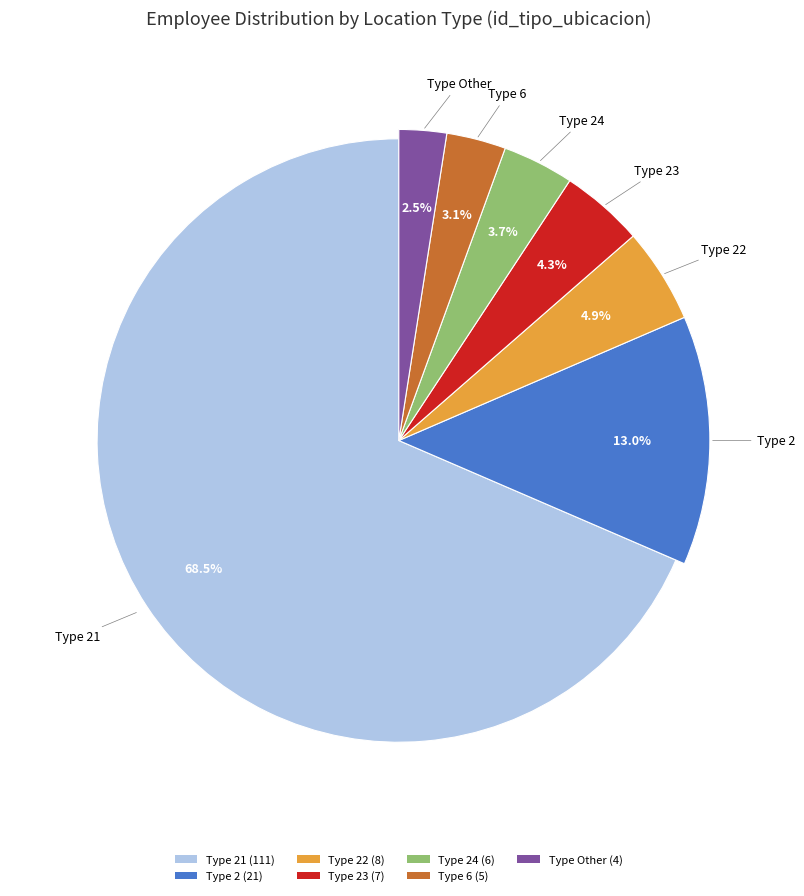

Count the number of slices in the pie.

7